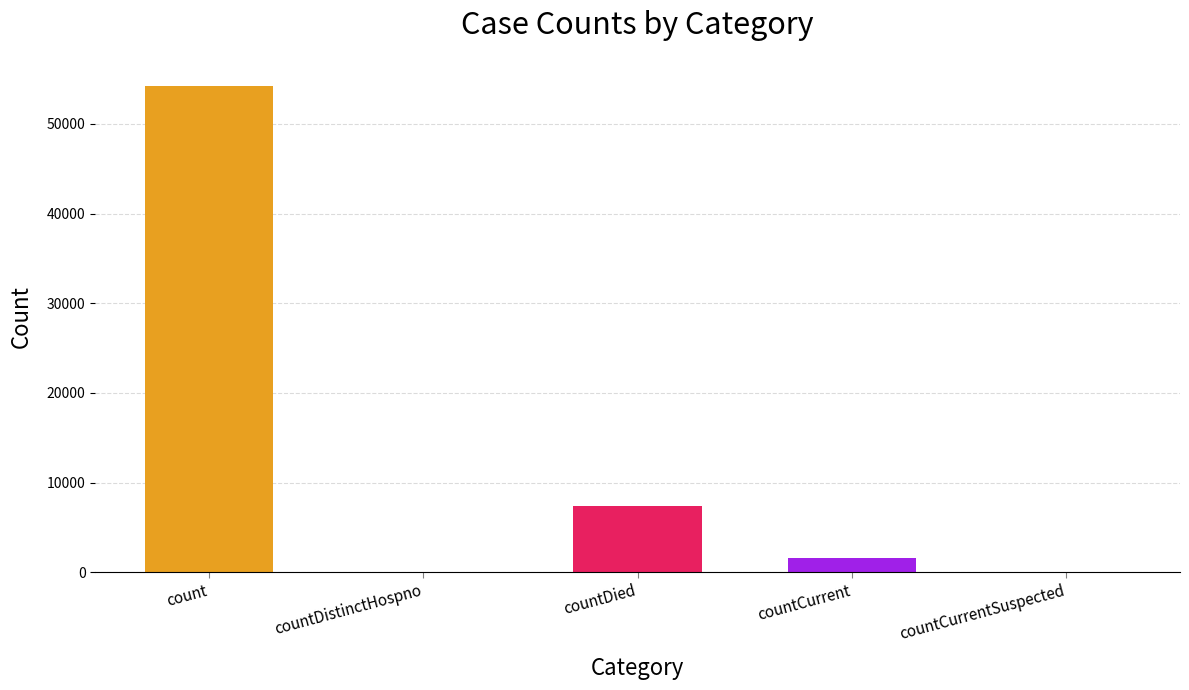

Which category has the highest value across all series?

count